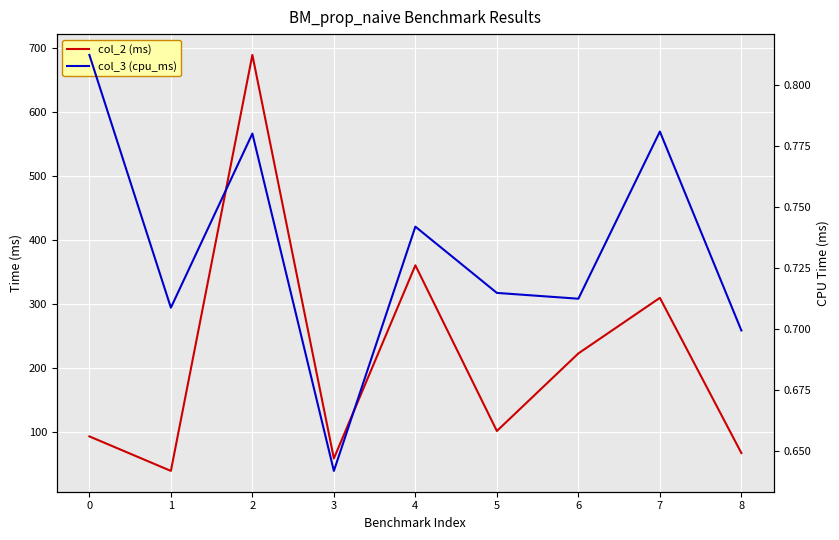

True or false: col_3 (cpu_ms) and col_2 (ms) cross at least once.

False